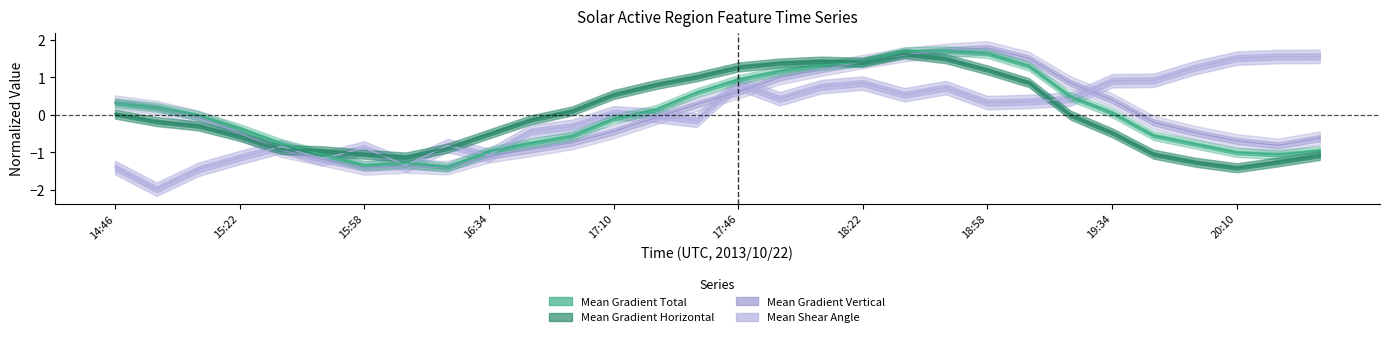

What is the maximum value for Mean Gradient Horizontal?

1.6